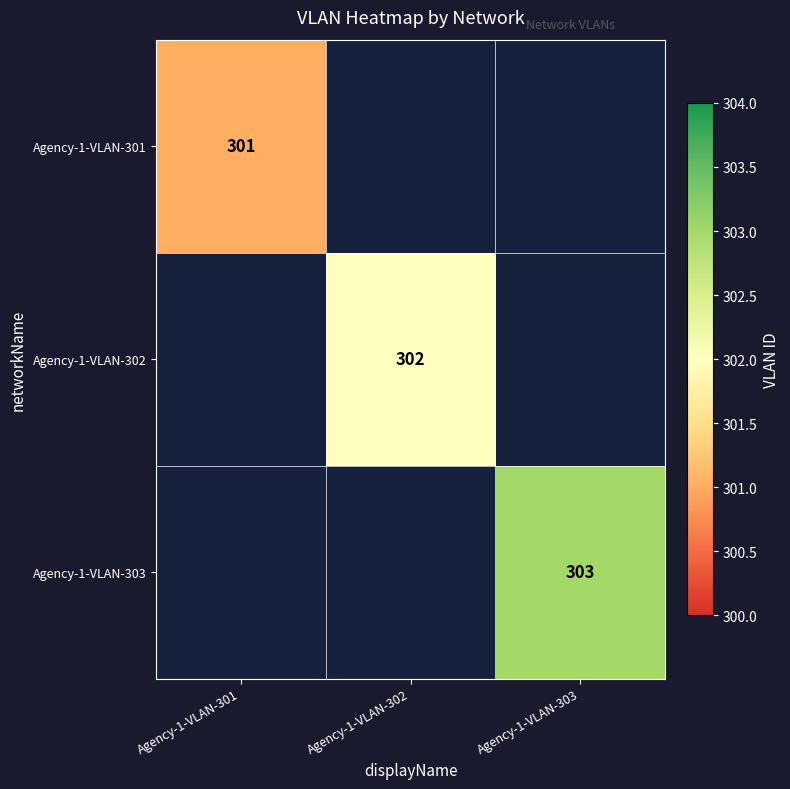

Is it true that Agency-1-VLAN-303 equals 303 at Agency-1-VLAN-303?

True